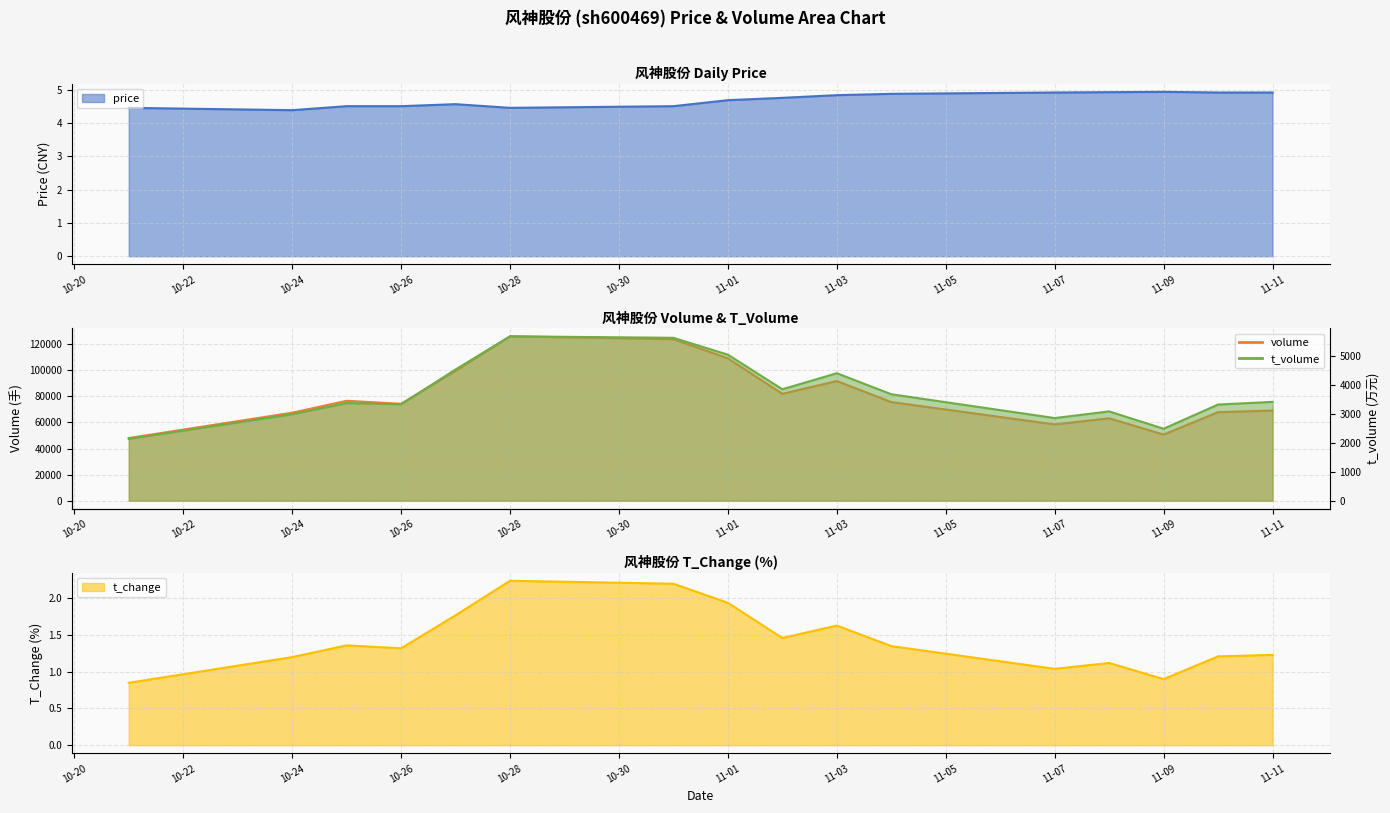

How many interior local valleys does the t_change series have?

4